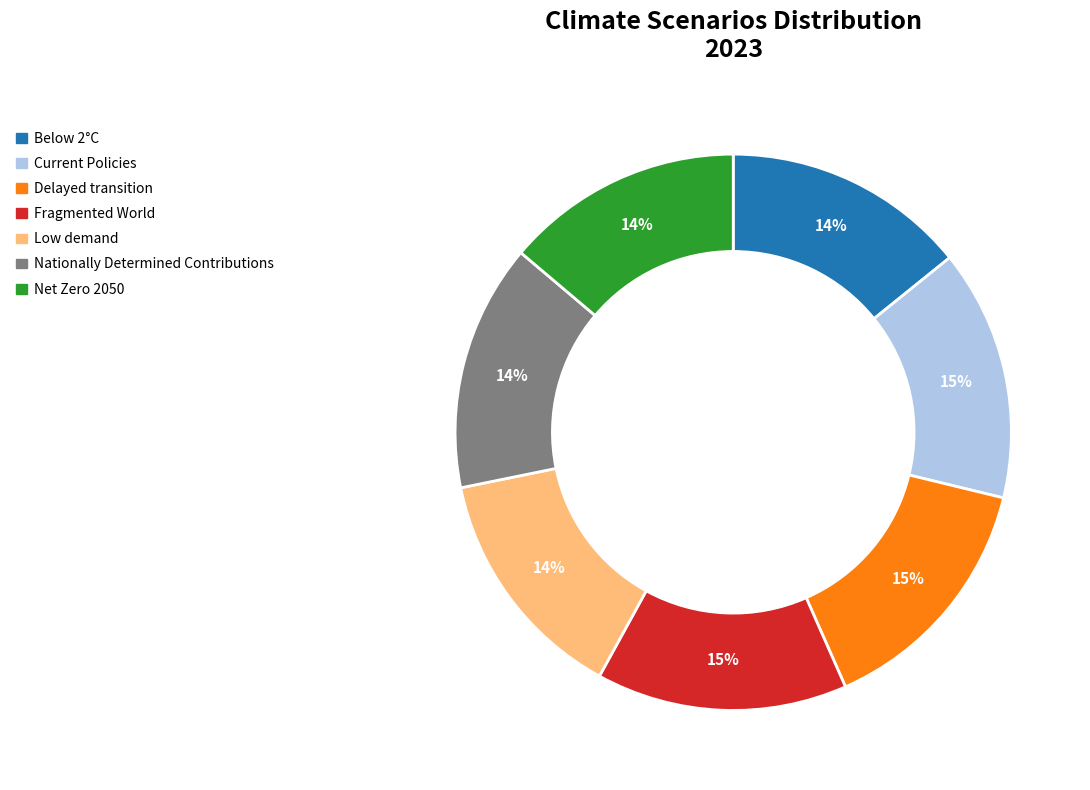

Does any single category account for the majority?

No